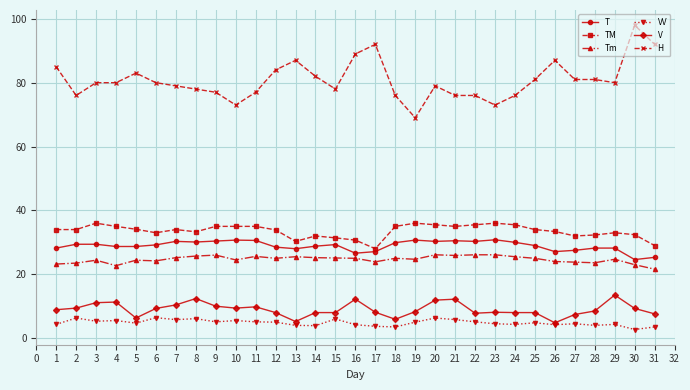

True or false: Tm and T cross at least once.

False